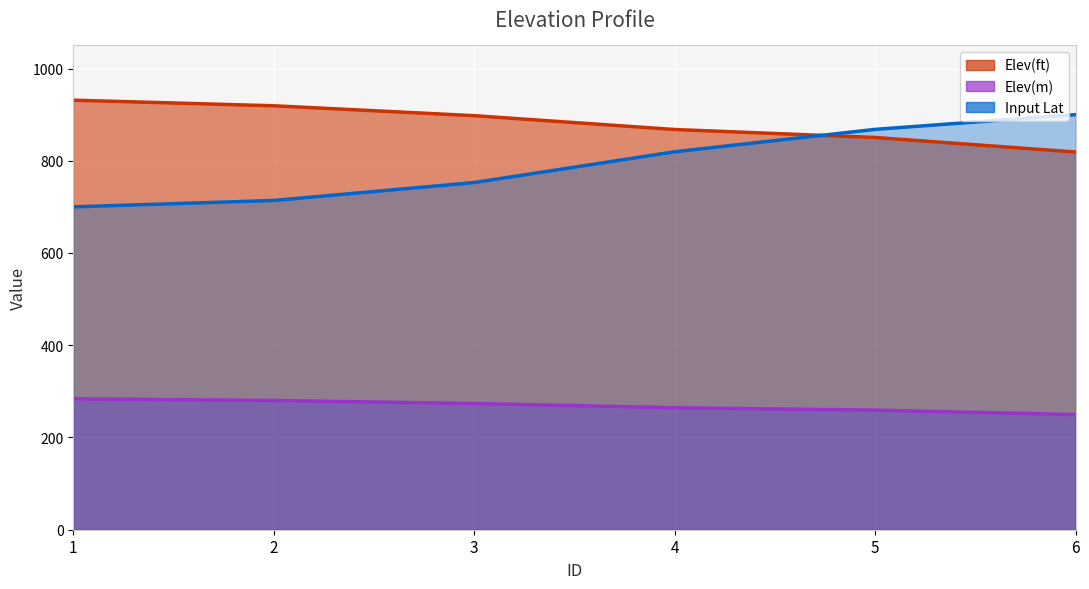

True or false: Elev(m) and Input Lat intersect in this chart.

False